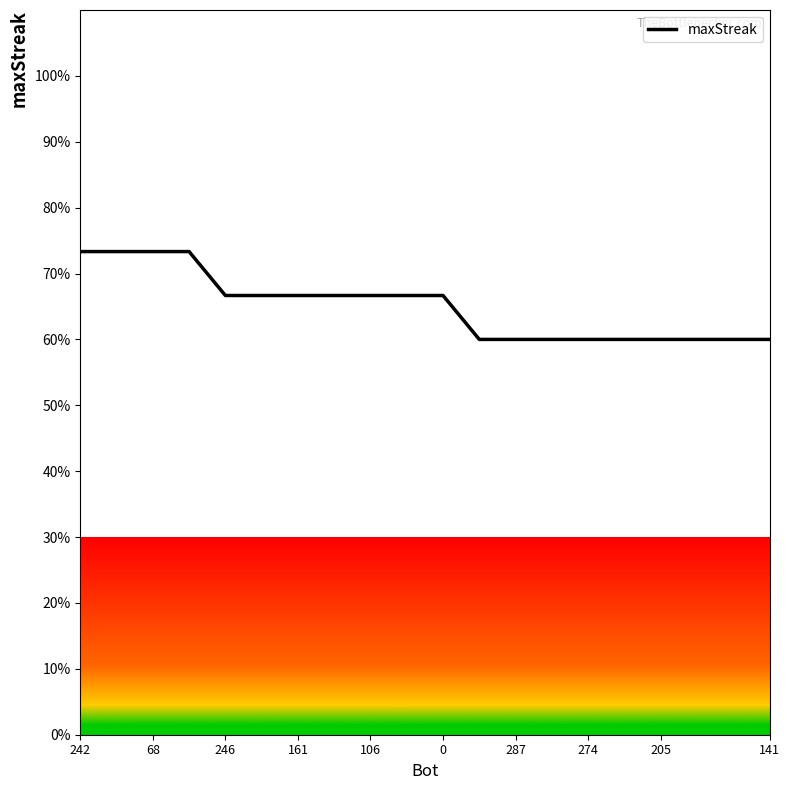

What is the difference between the maximum and minimum values?

13.3